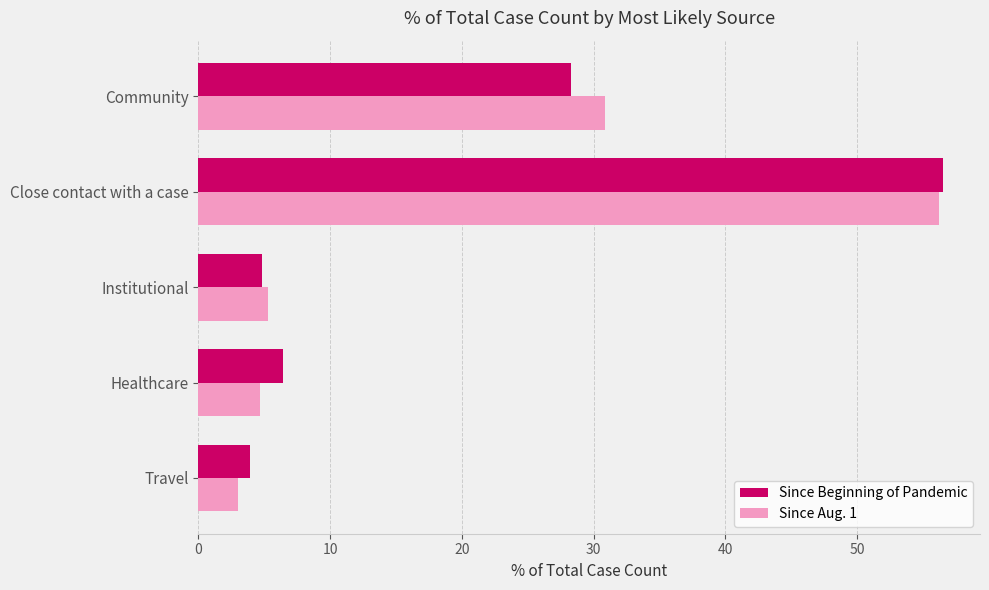

What is the approximate value of Since Aug. 1 at Community?

30.8